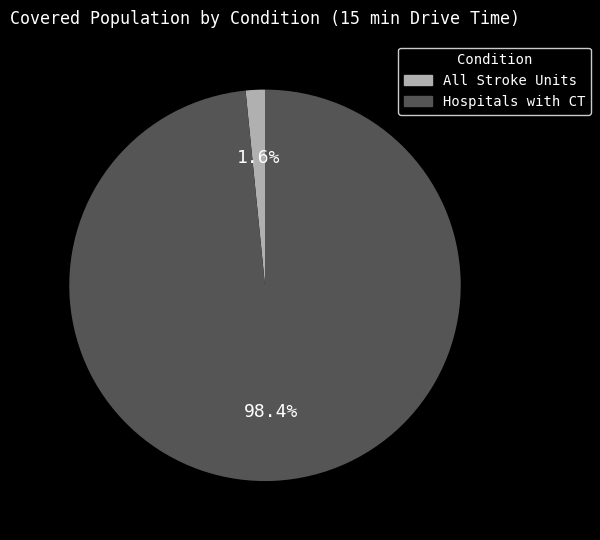

How much of the chart is everything except Hospitals with CT?

1.6%